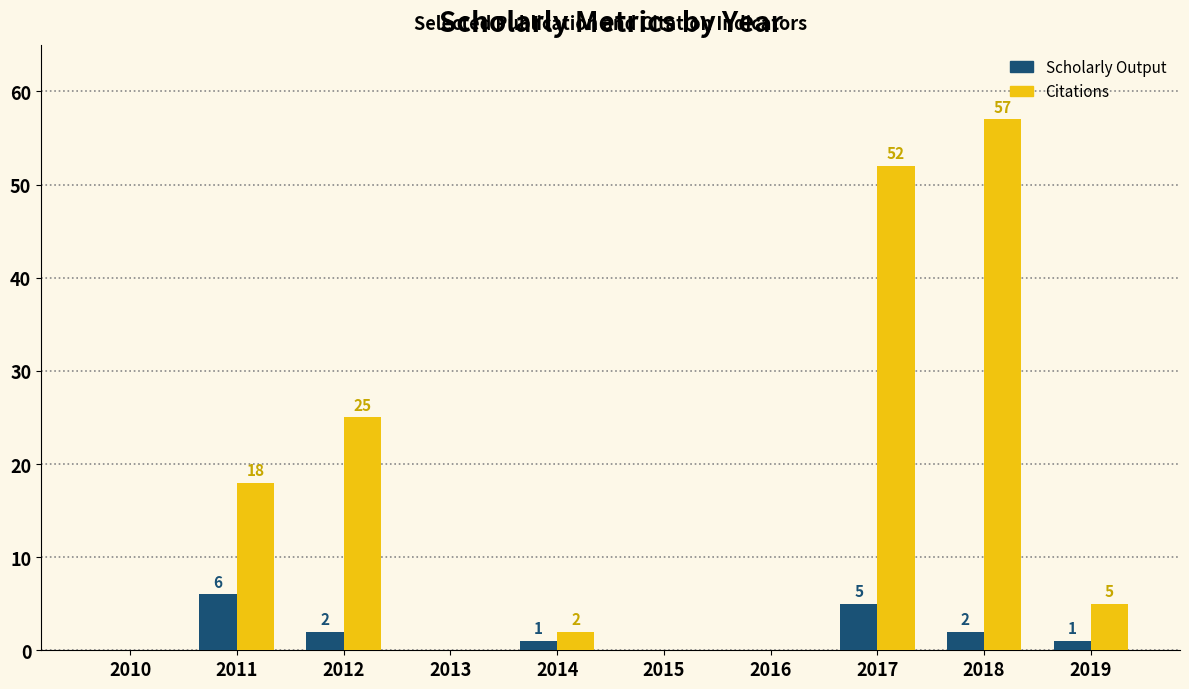

True or false: Scholarly Output has a value of 0 at 2015.

True